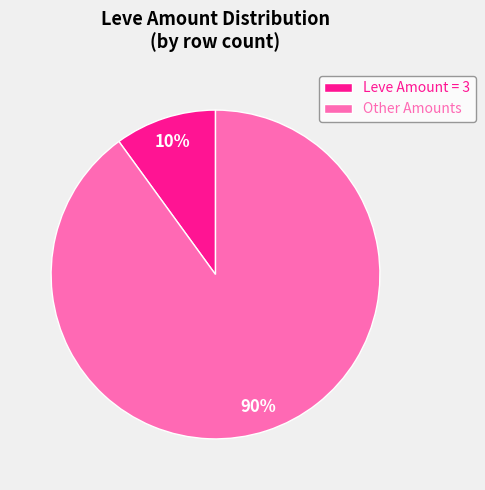

Is there any slice that represents more than half of the pie?

Yes